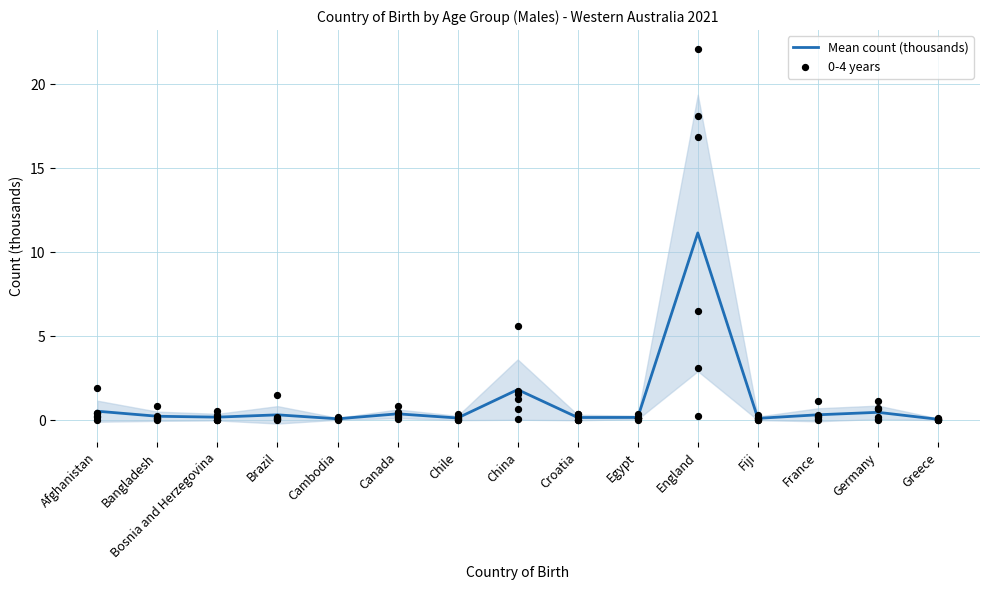

Which series has the widest spread of Y values?

Mean count (thousands)